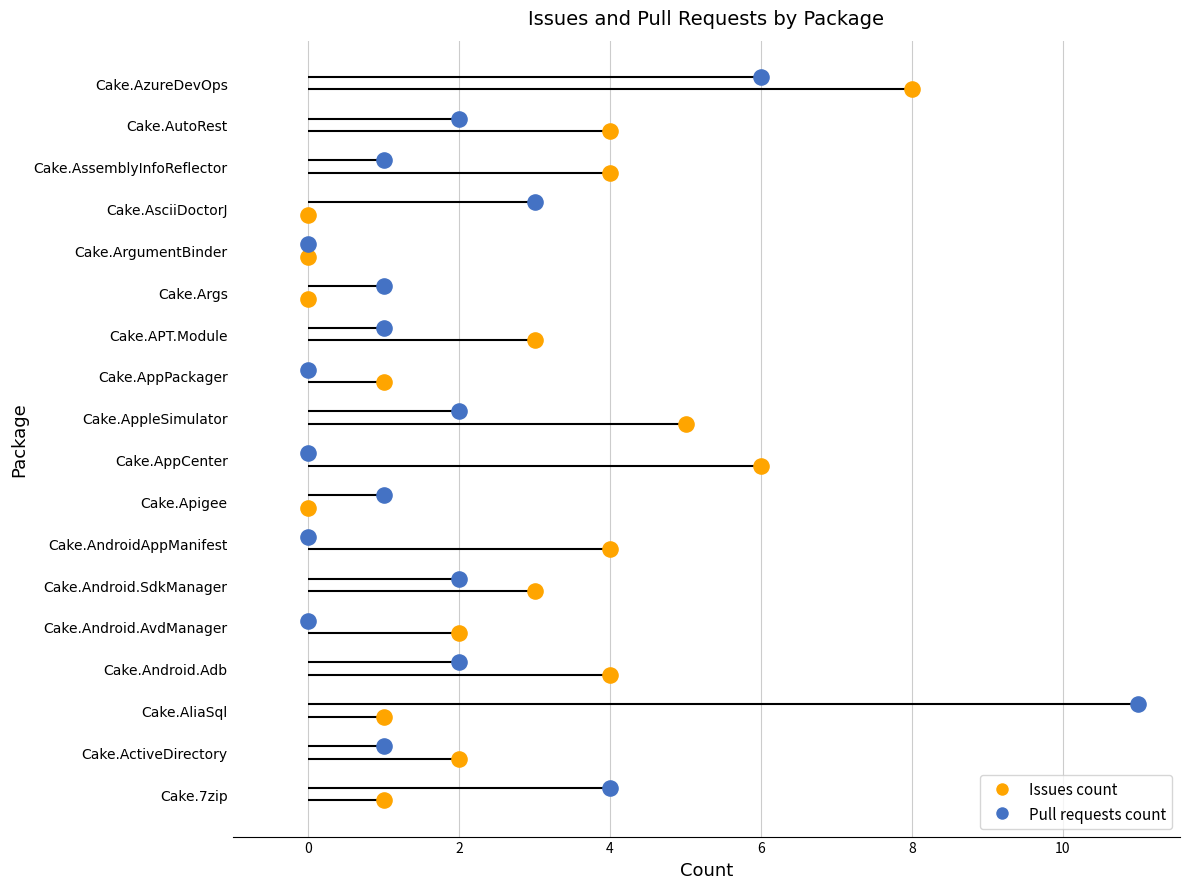

Which series has the largest total across all categories?

Issues count